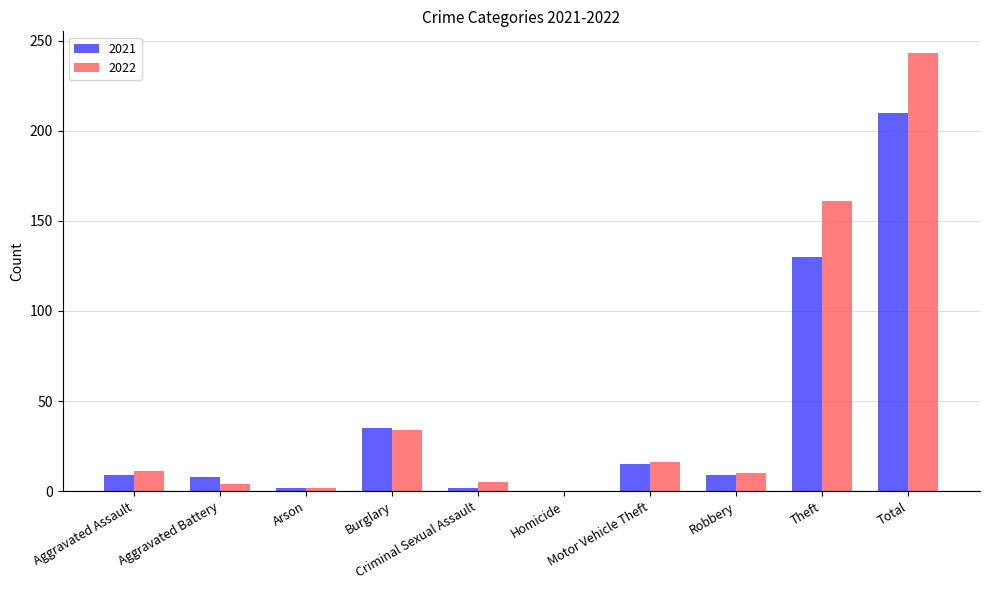

At which category is the sum across all series the highest?

Total